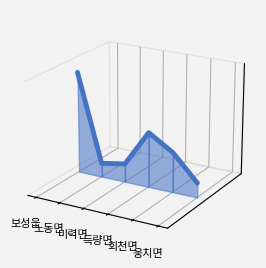

What position from the right is 미력면?

4